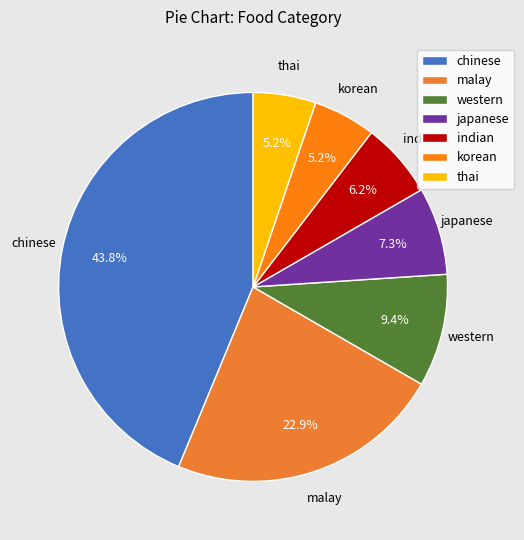

True or false: korean accounts for 1% of the total.

False